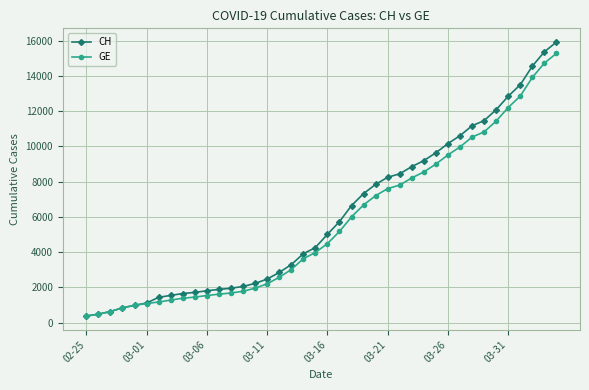

How many series are shown in this chart?

2